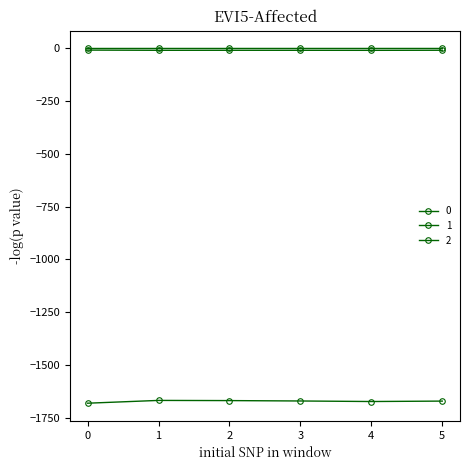

At which label is 2 closest to 0?

4